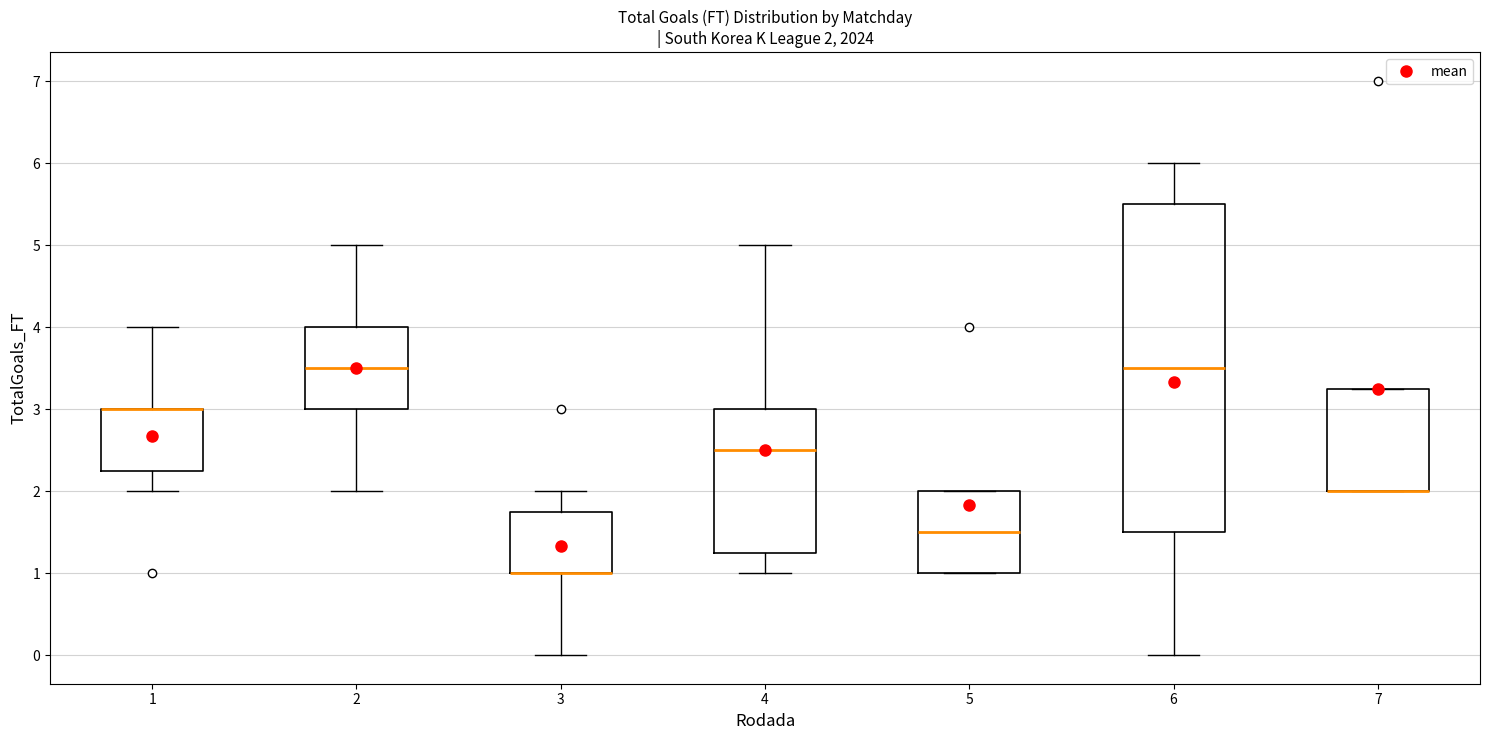

Comparing the boxes themselves (not the whiskers), which one is the tallest?

6